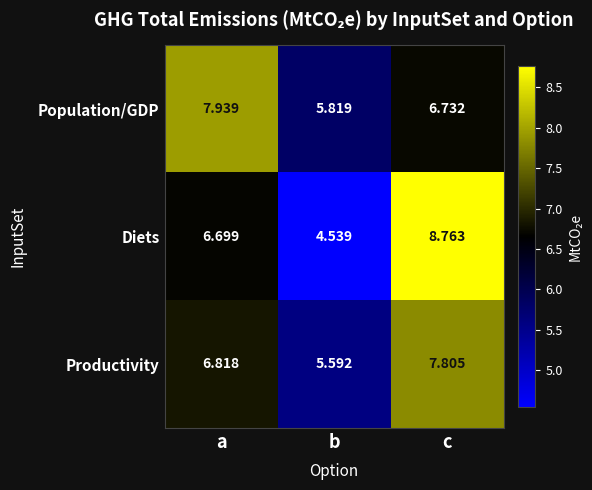

Between a and b, which series saw the biggest shift?

Diets